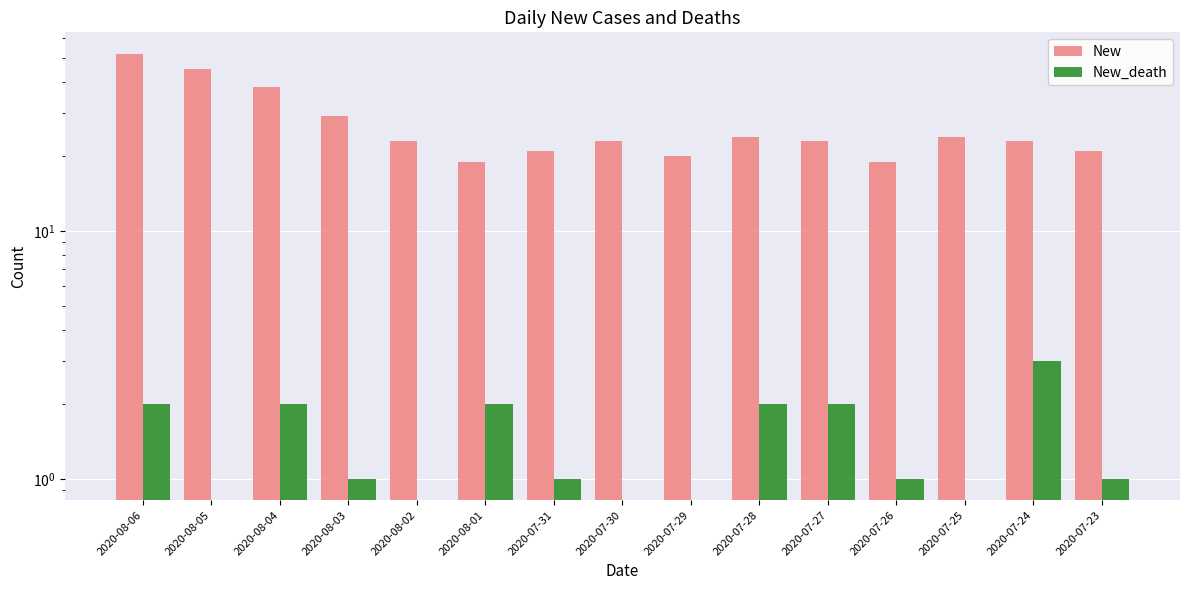

At how many categories does at least one series exceed 0?

15